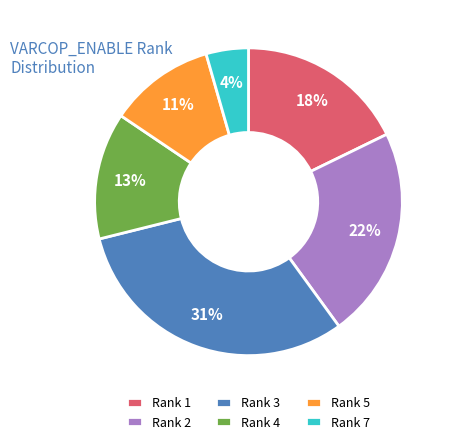

To the nearest percent, what percentage of the pie is Rank 5?

11%